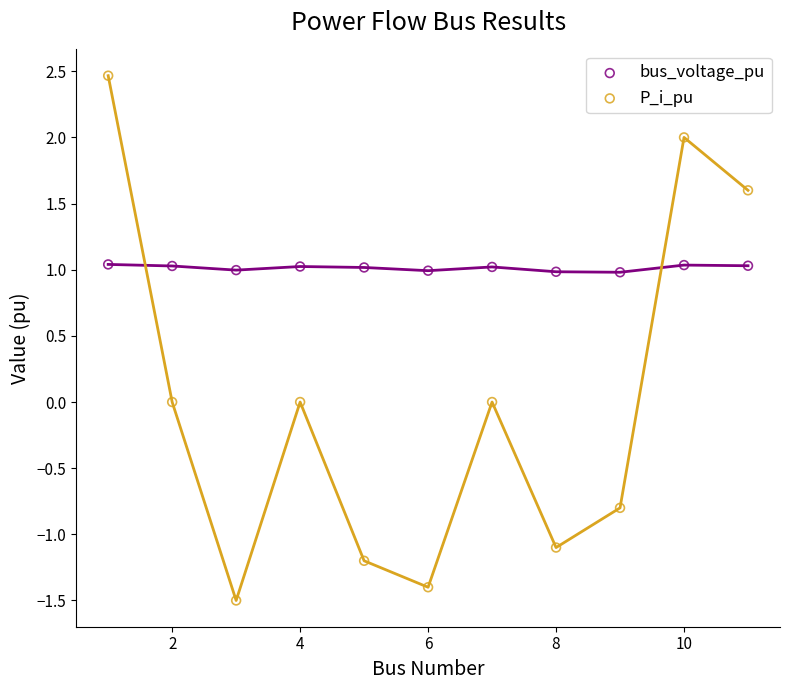

Which series contains the highest Y value?

P_i_pu